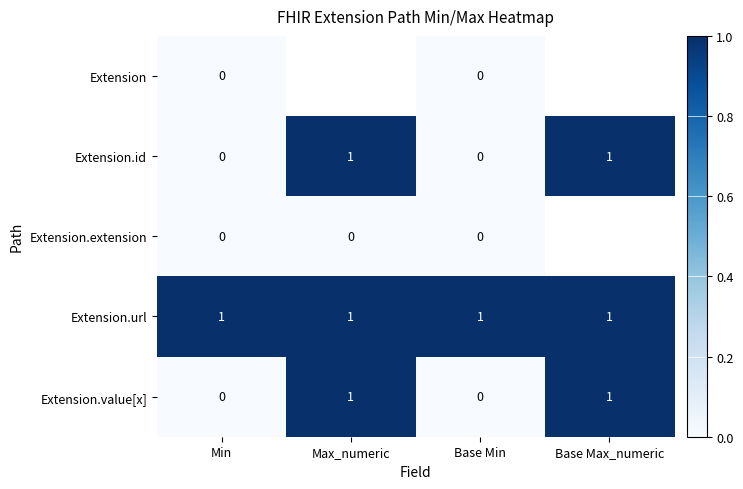

Which has a higher value, Base Max_numeric or Max_numeric?

Max_numeric